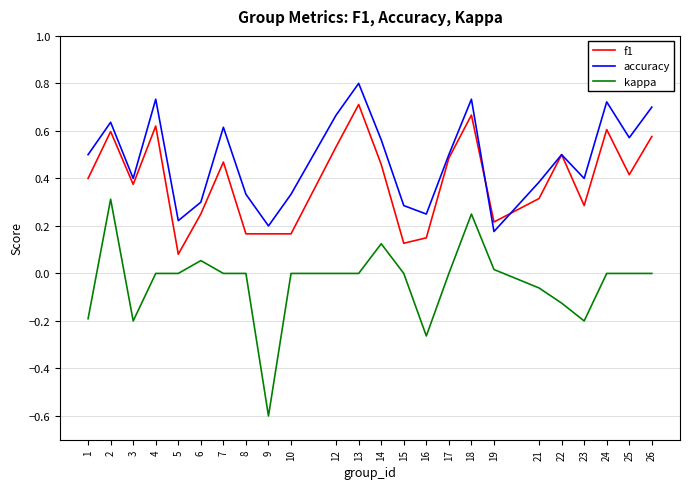

At which label is accuracy closest to 0?

19